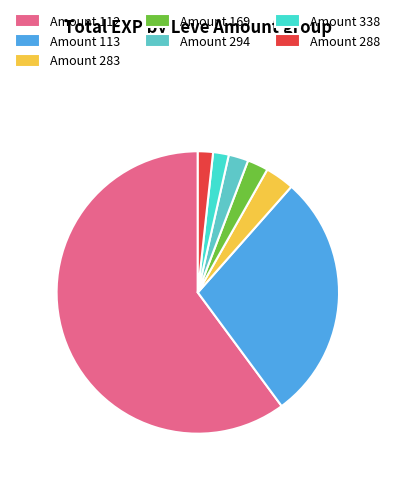

To the nearest percent, what is the average slice percentage?

14%